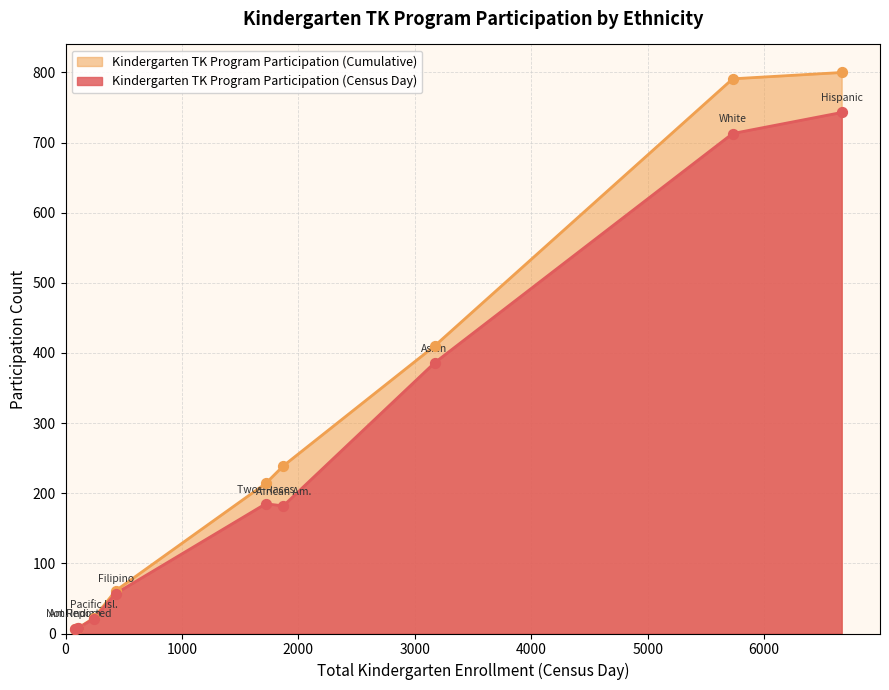

Which series contains the highest Y value?

Kindergarten TK Program Participation (Cumulative)